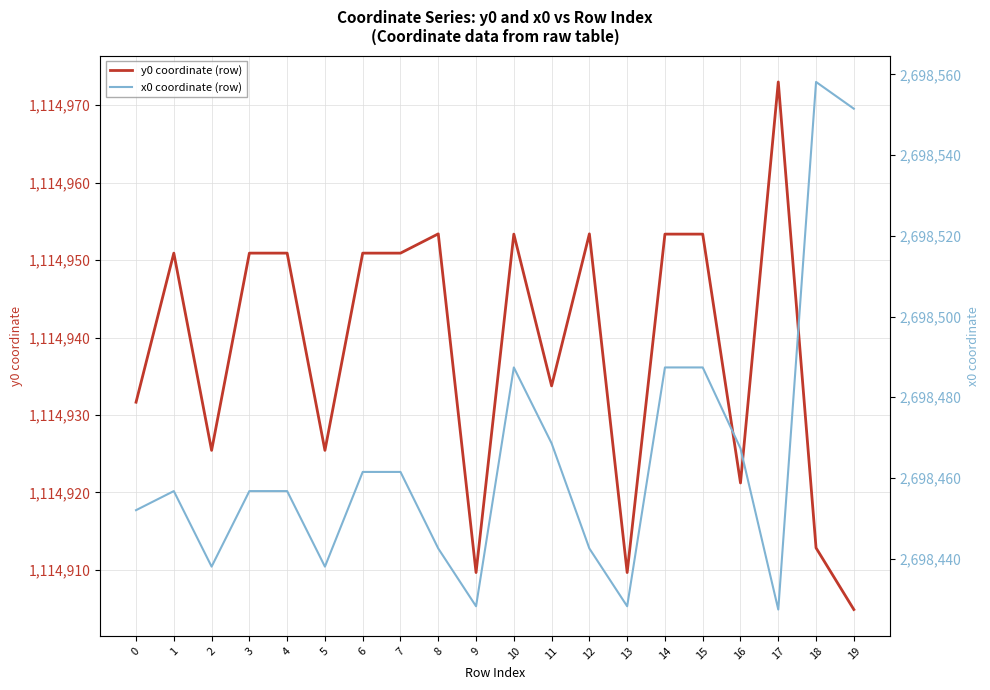

What is the spread (max minus min) of values at 8?

1583489.1